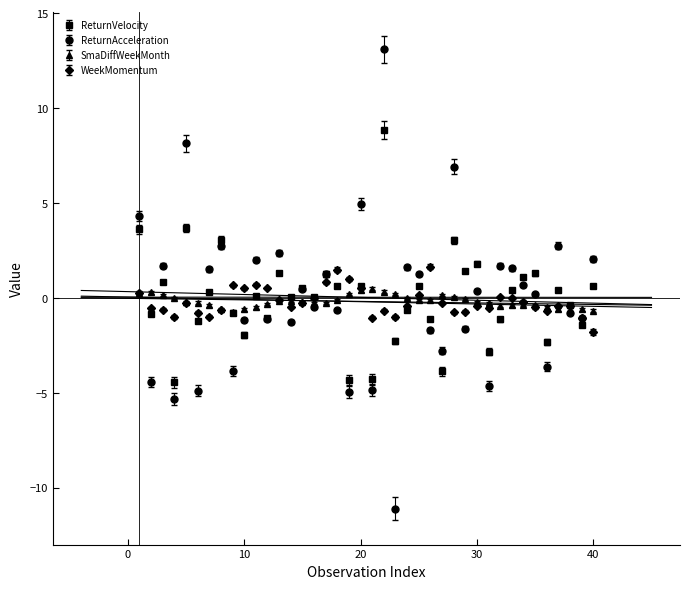

What are all the series names shown in the legend?

ReturnVelocity, ReturnAcceleration, SmaDiffWeekMonth, WeekMomentum